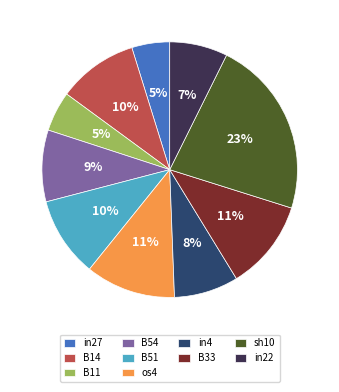

Does in4 represent more than half of the total?

No